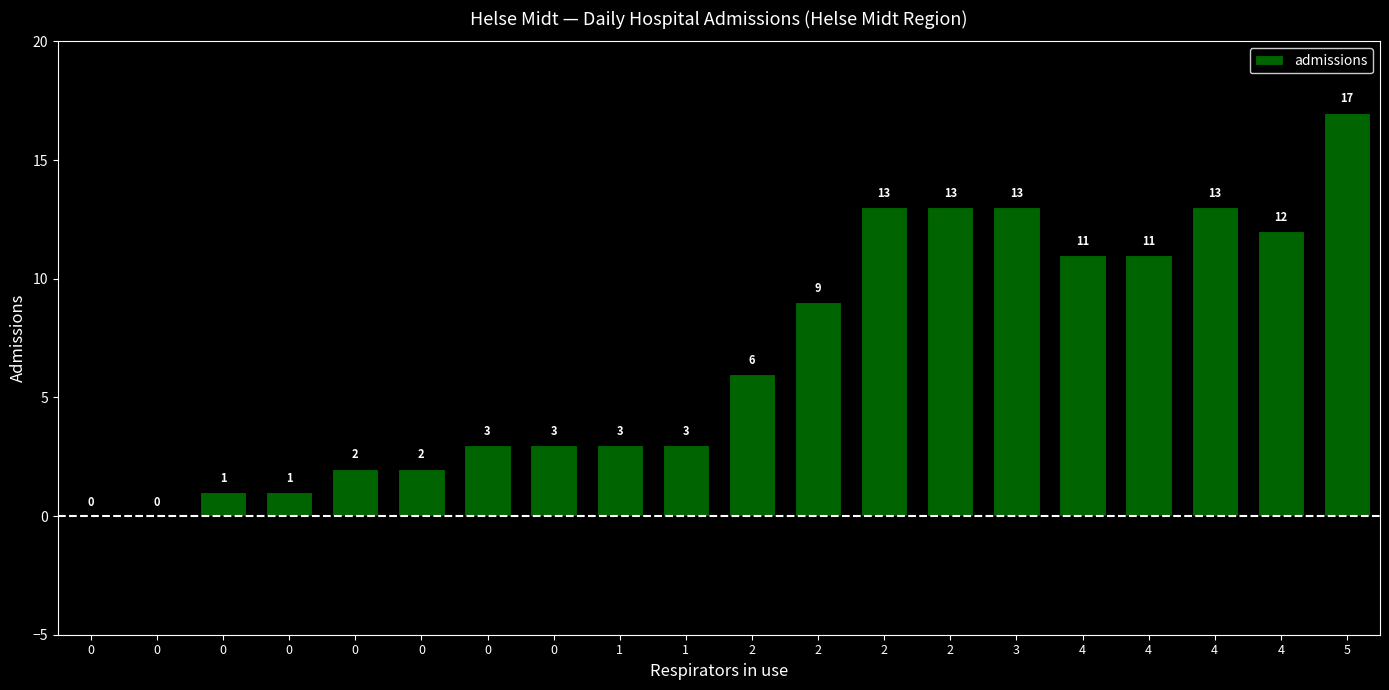

Reading right to left, what are all the values shown in this chart?

5=17	4=12	4=13	4=11	4=11	3=13	2=13	2=13	2=9	2=6	1=3	1=3	0=3	0=3	0=2	0=2	0=1	0=1	0=0	0=0